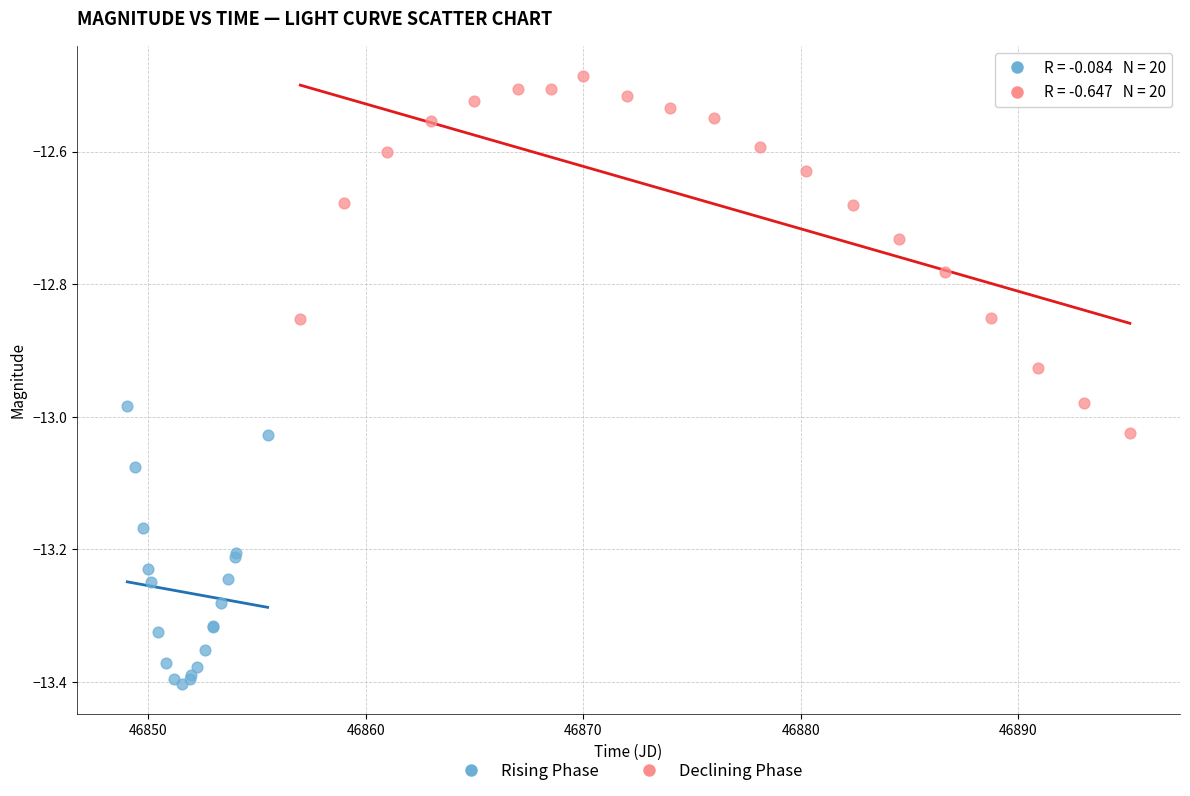

Which series reaches the minimum Y coordinate?

Rising Phase